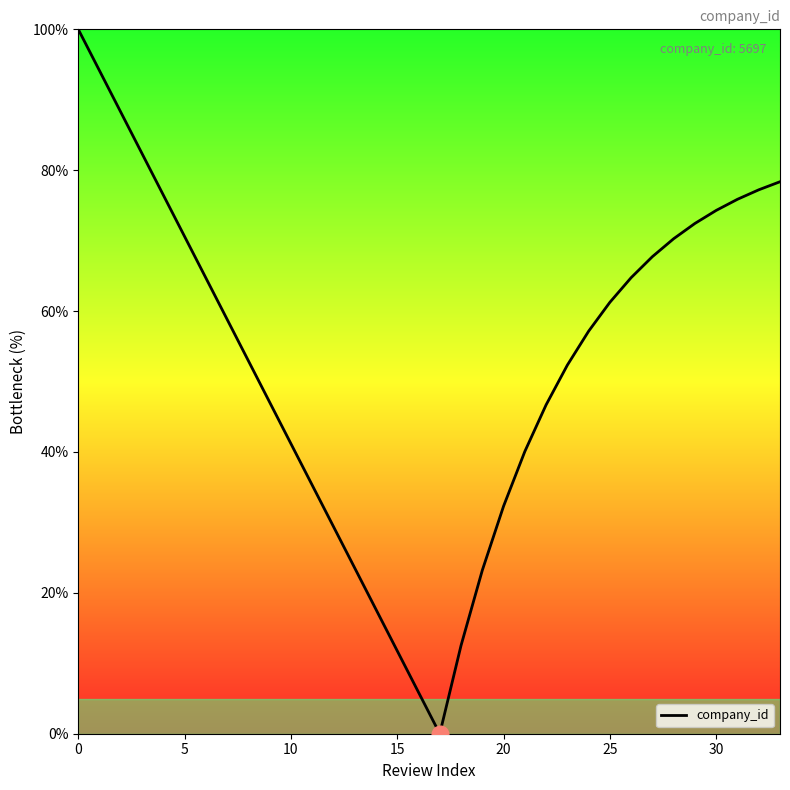

How many lines are shown in the chart?

1